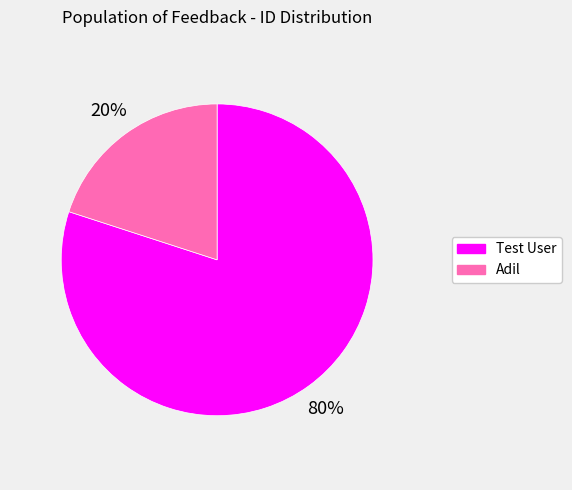

How many segments does this pie chart have?

2